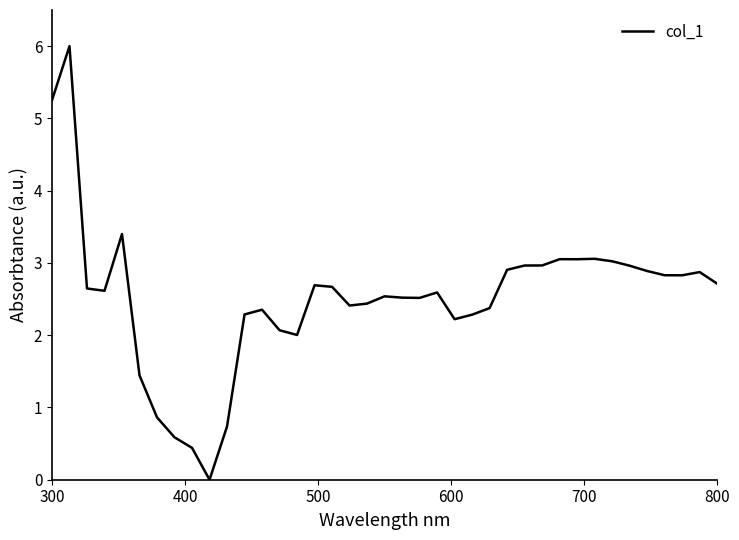

What is the greatest value displayed?

6.0